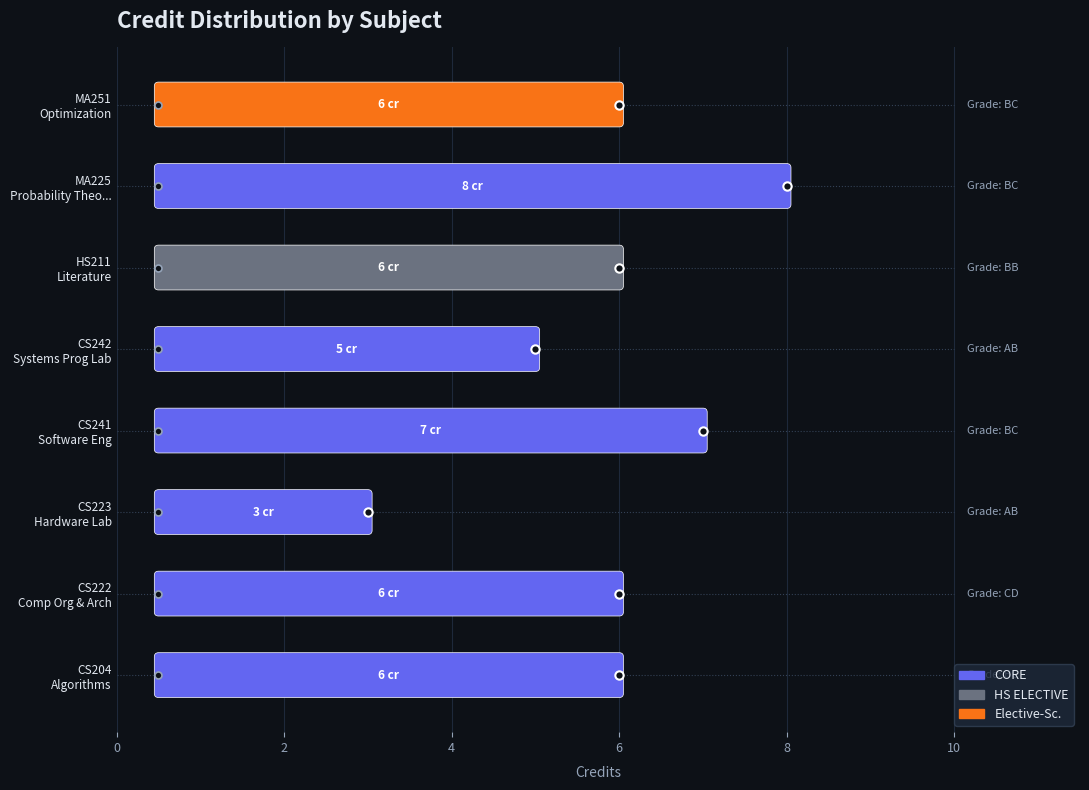

Where is the first local maximum for Credit?

CS241